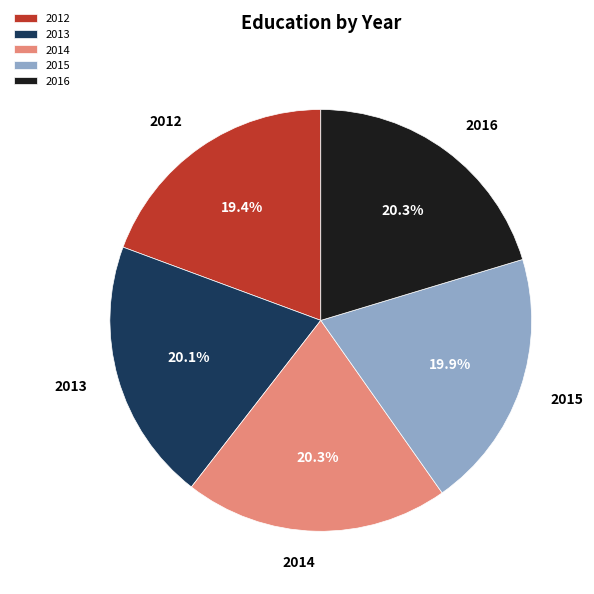

Is there any slice that represents more than half of the pie?

No